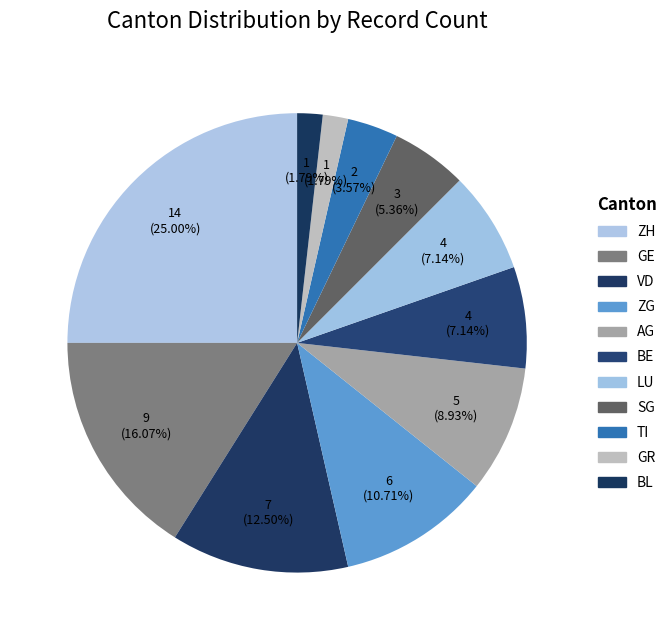

What is the total percentage of TI and VD?

16.1%